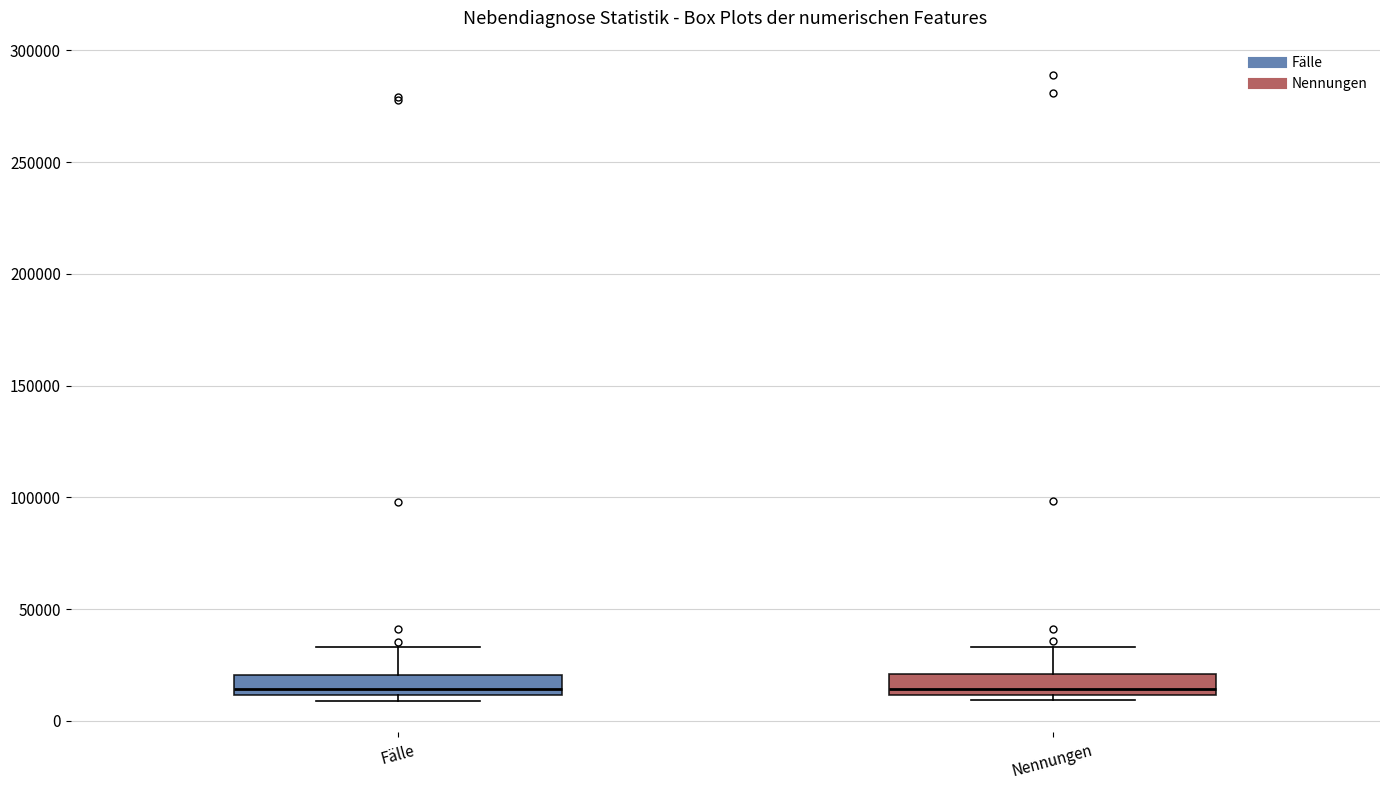

Where is the upper edge of the box for Nennungen on the y-axis? The values are not printed on the chart, so give them approximately, as read against the axis.

20000